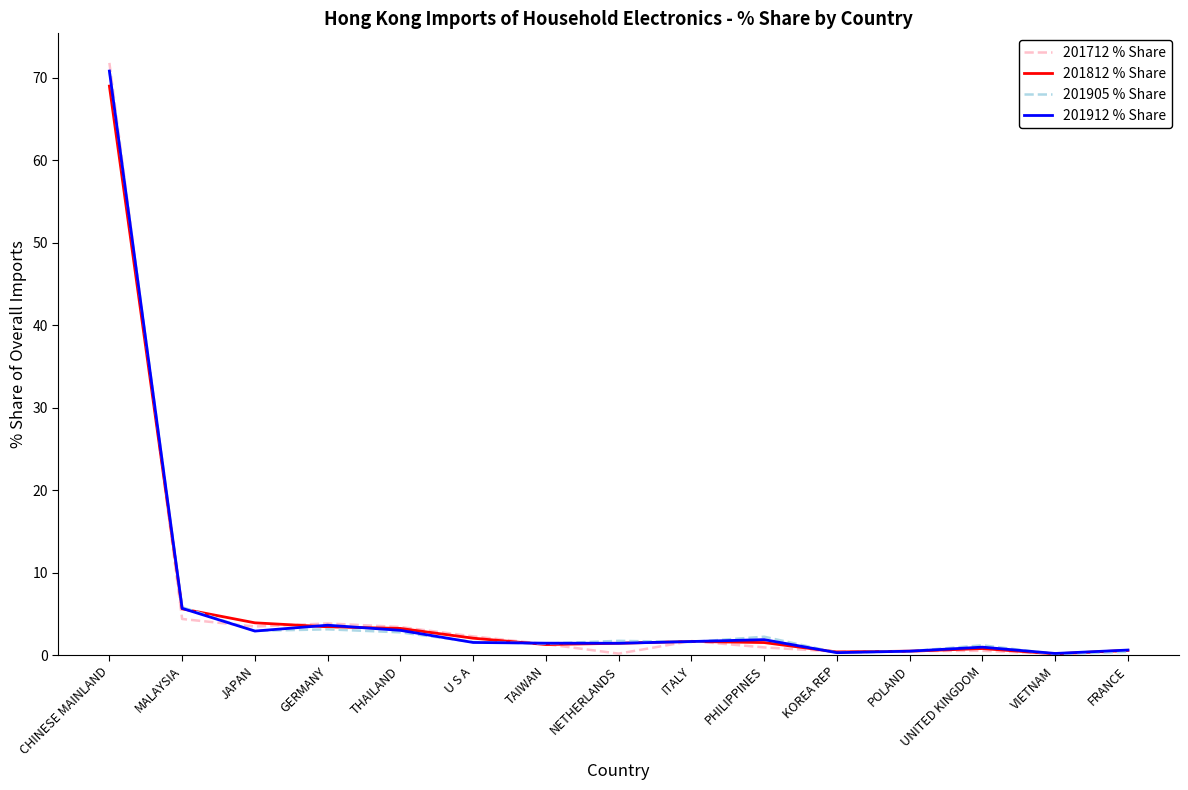

What is the highest value of the 201712 % Share series?

71.8